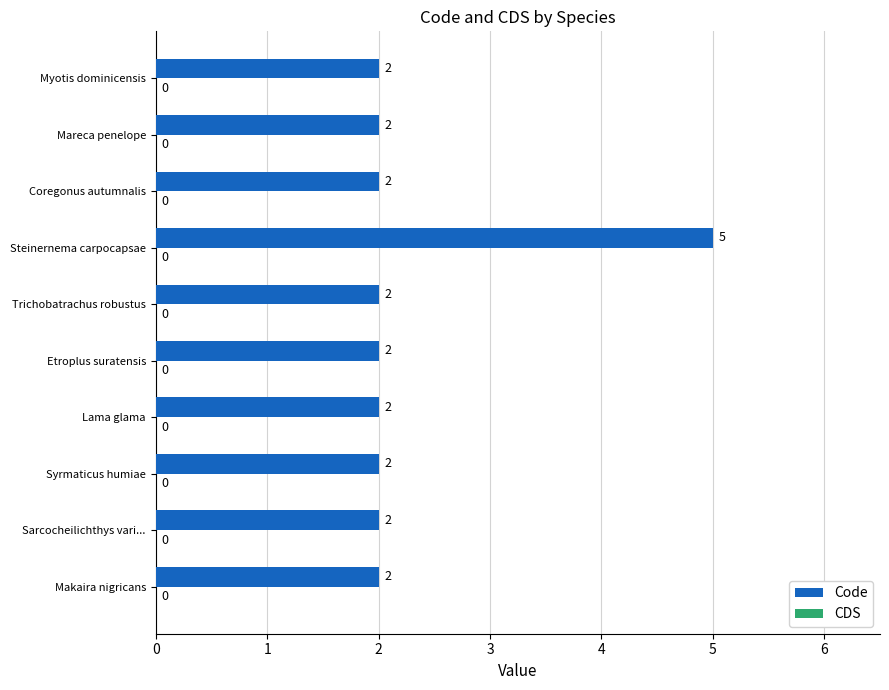

How many distinct data groups are displayed?

1